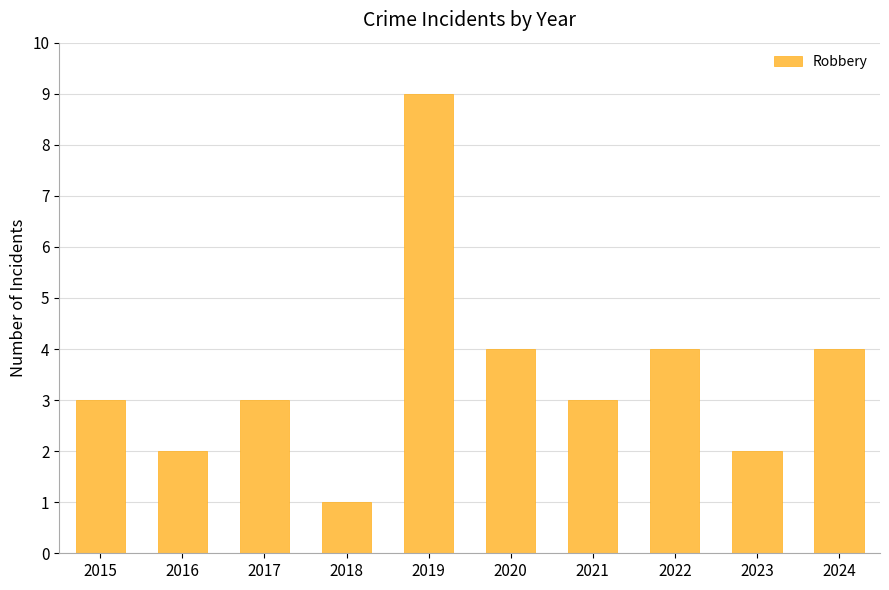

The value at 2016 is 2. True or false?

True